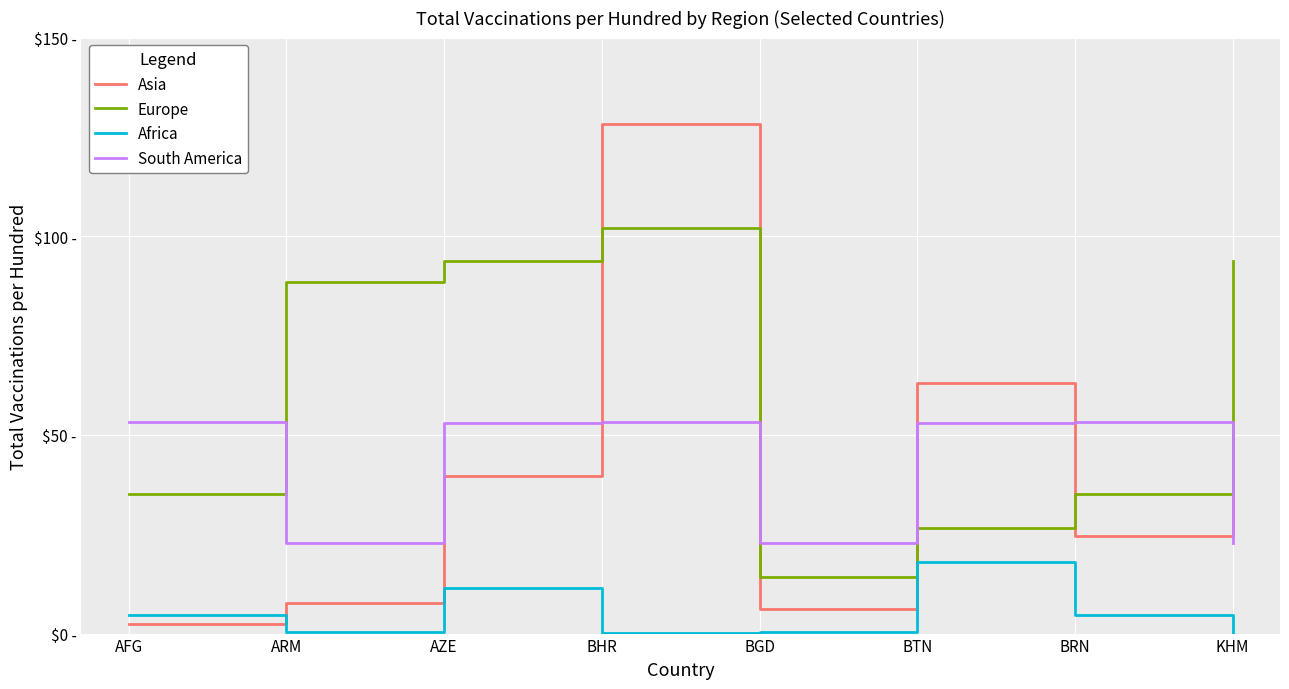

True or false: Asia and Europe intersect in this chart.

True